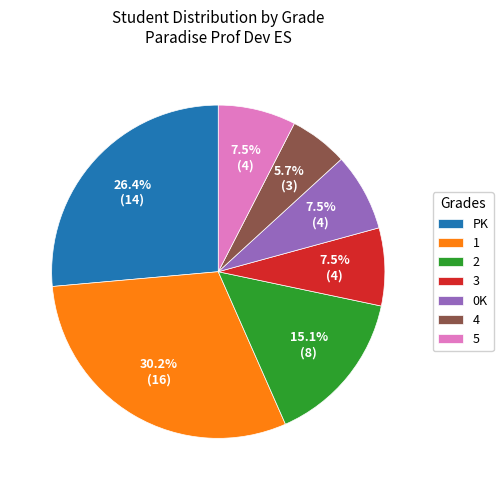

What is the smallest slice in the pie chart?

4